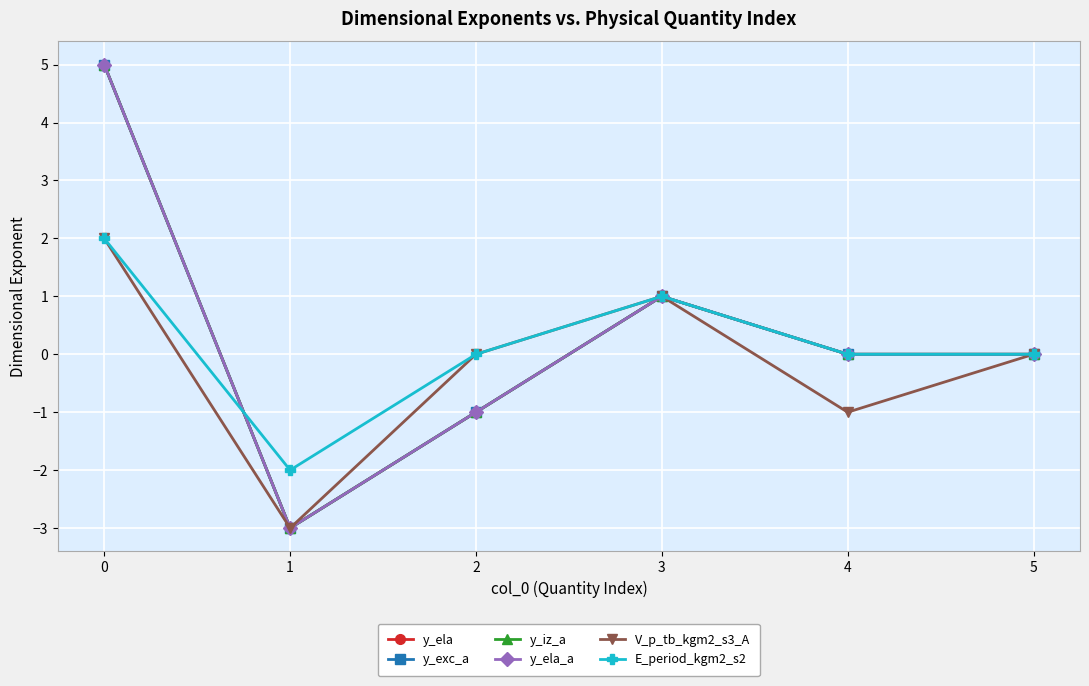

Is this an area chart (filled region under the line)?

No